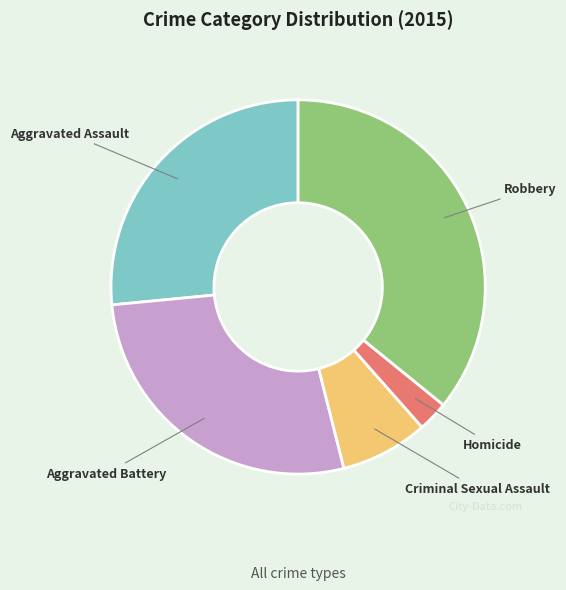

Which slice is the smallest?

Homicide